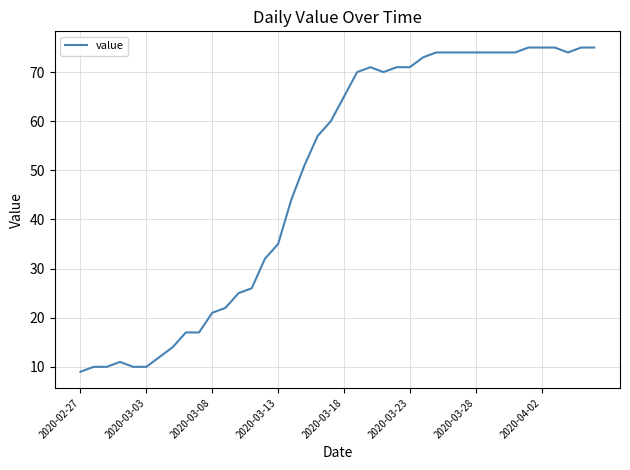

Reading right to left, what are all the values shown in this chart?

75	75	74	75	75	75	74	74	74	74	74	74	74	73	71	71	70	71	70	65	60	57	51	44	35	32	26	25	22	21	17	17	14	12	10	10	11	10	10	9